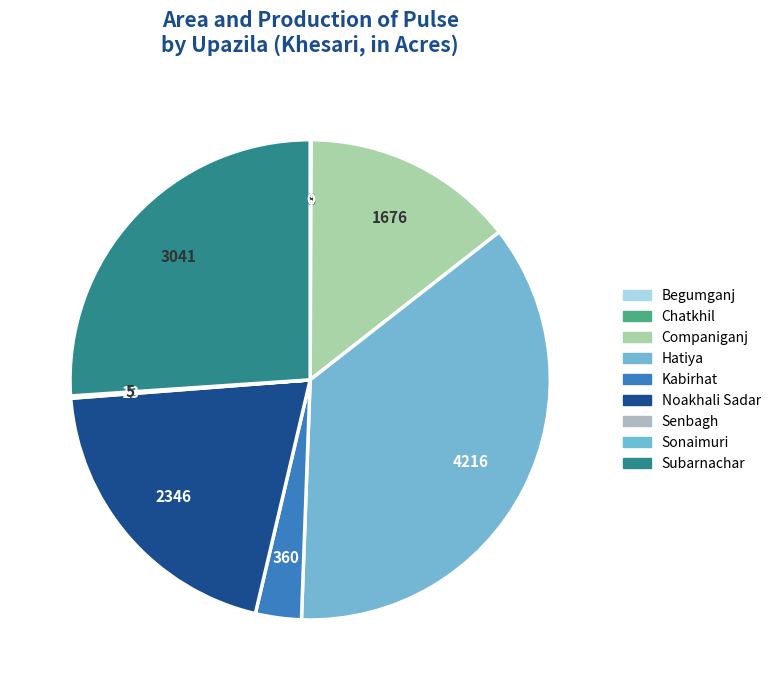

Is there any slice that represents more than half of the pie?

No